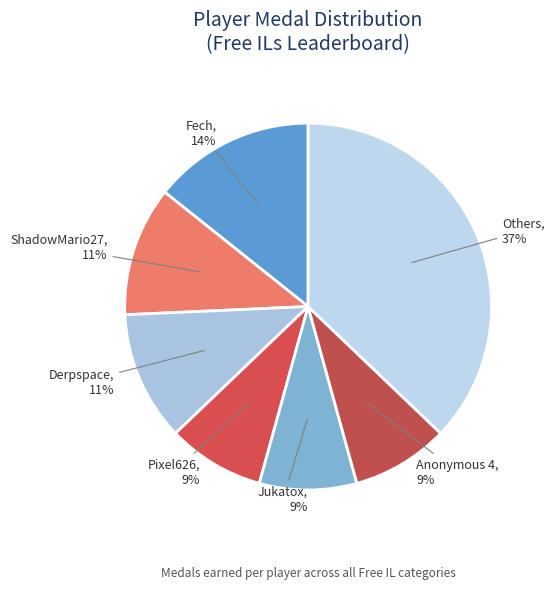

True or false: Pixel626 accounts for 9% of the total.

True